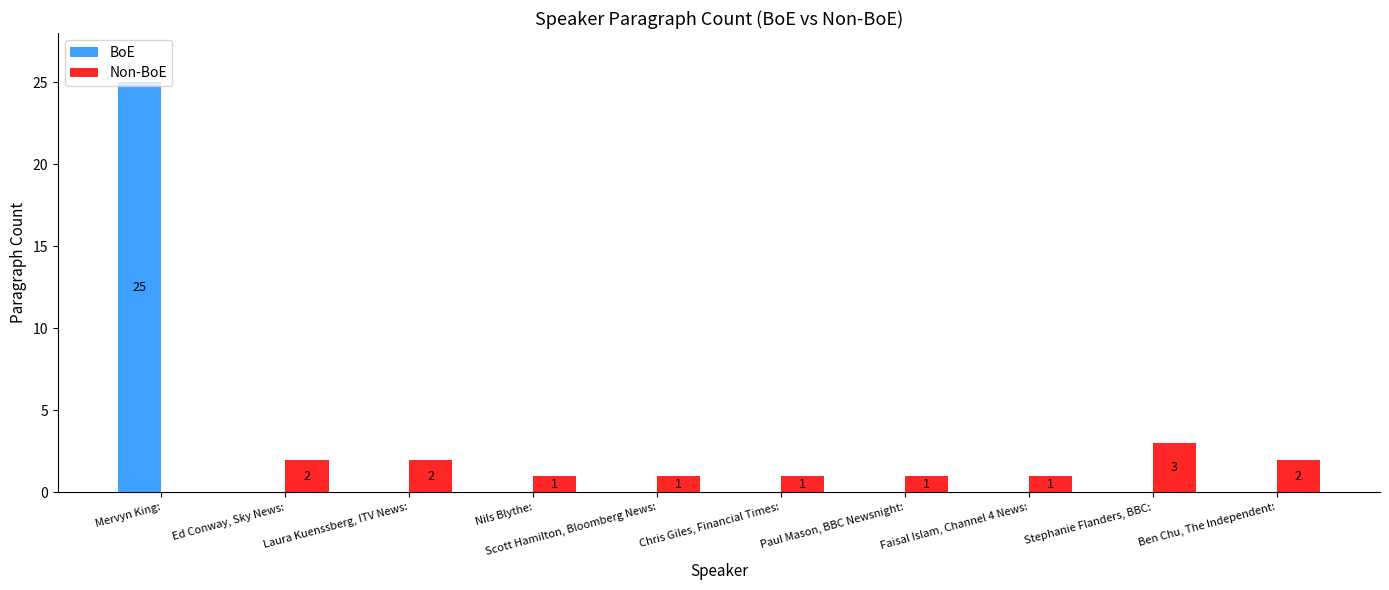

Is the value of BoE at Nils Blythe: greater than the value of Non-BoE at Faisal Islam, Channel 4 News:?

No